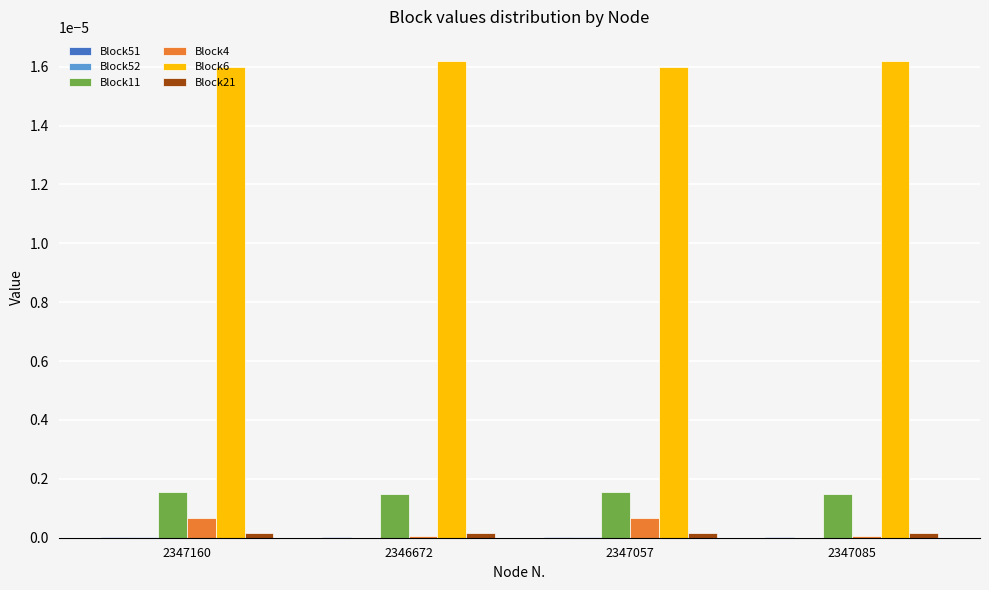

Which series has the largest total across all categories?

Block6